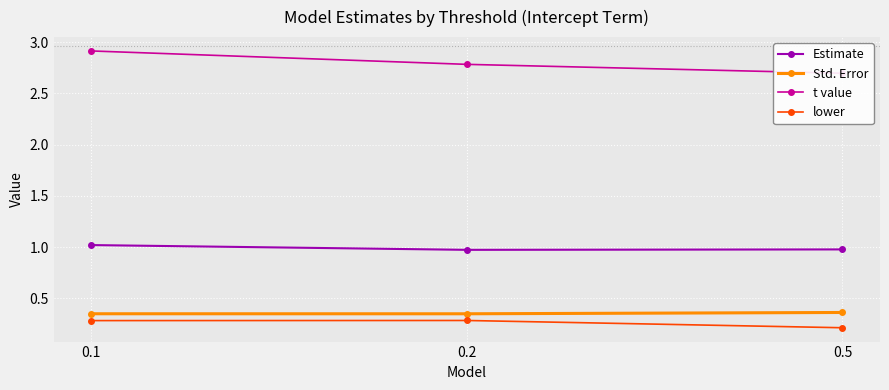

What is the spread (max minus min) of values at 0.5?

2.5